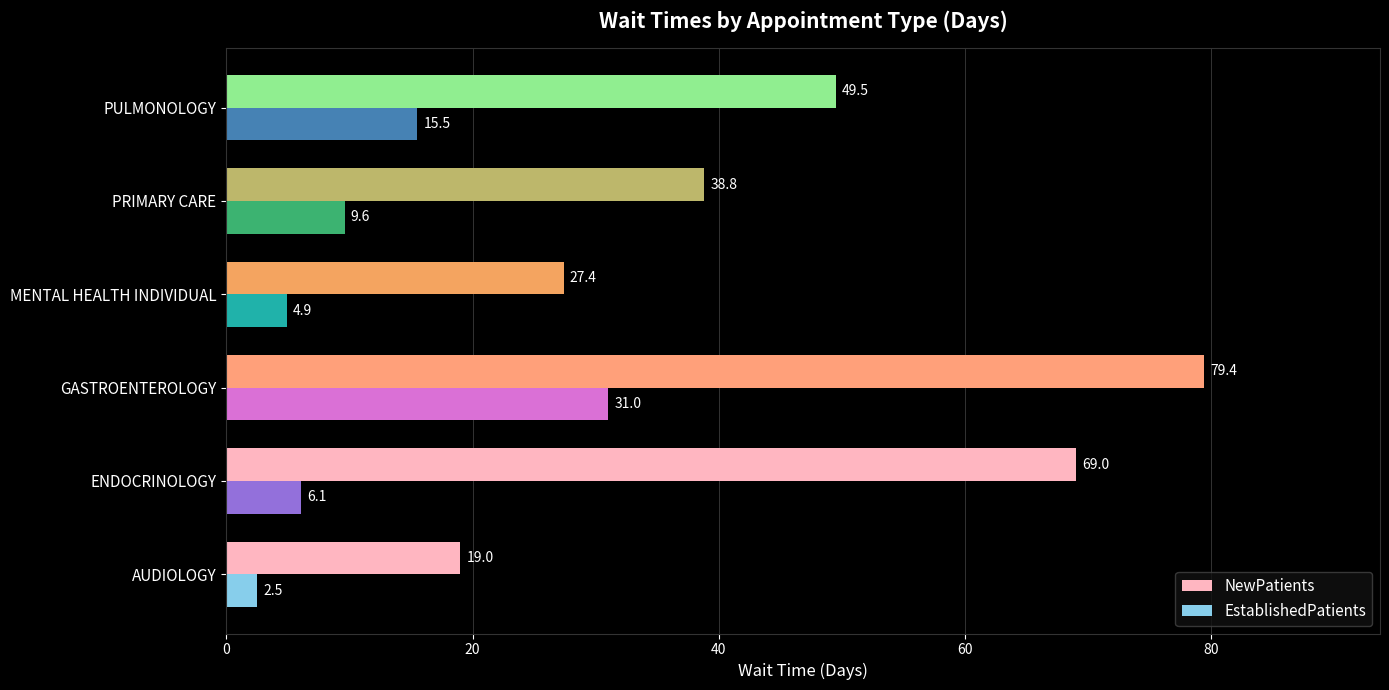

Which series has the widest spread of values?

NewPatients